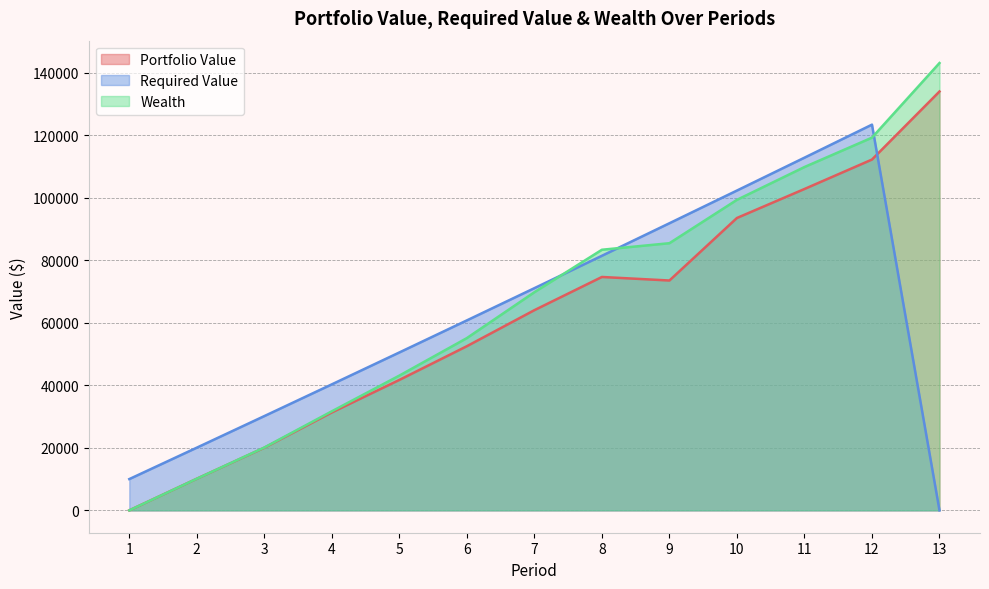

What is the difference between the highest and lowest values at 10?

8777.1